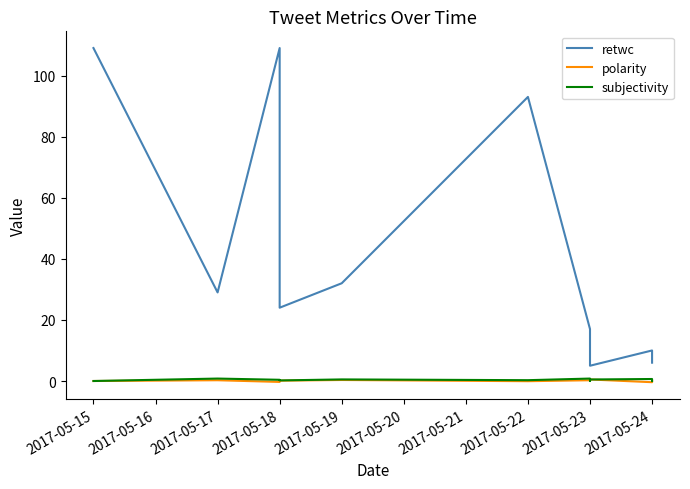

Where is subjectivity nearest to the value 0?

2017-05-15